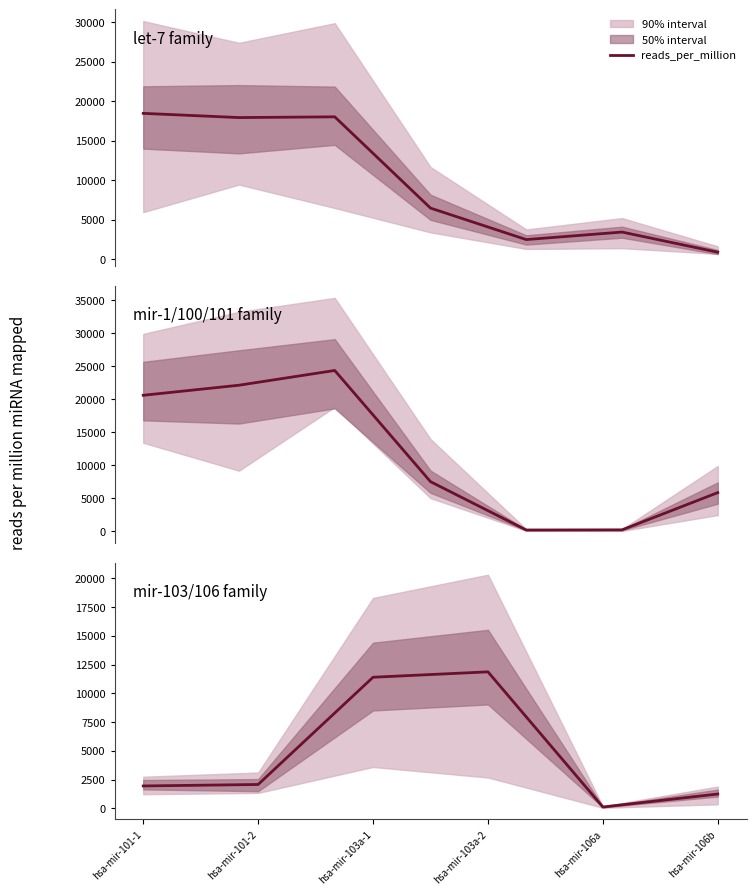

What is the label of the 5th point from the right?

hsa-mir-101-2